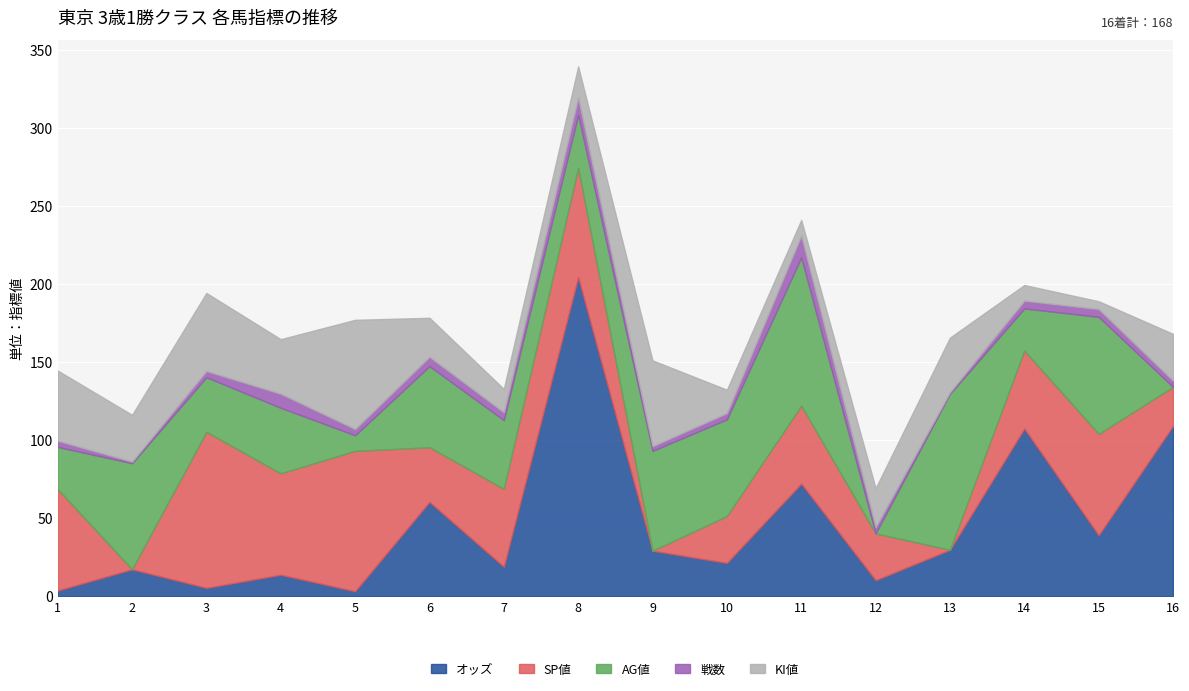

How many data points in AG値 are above 44?

7